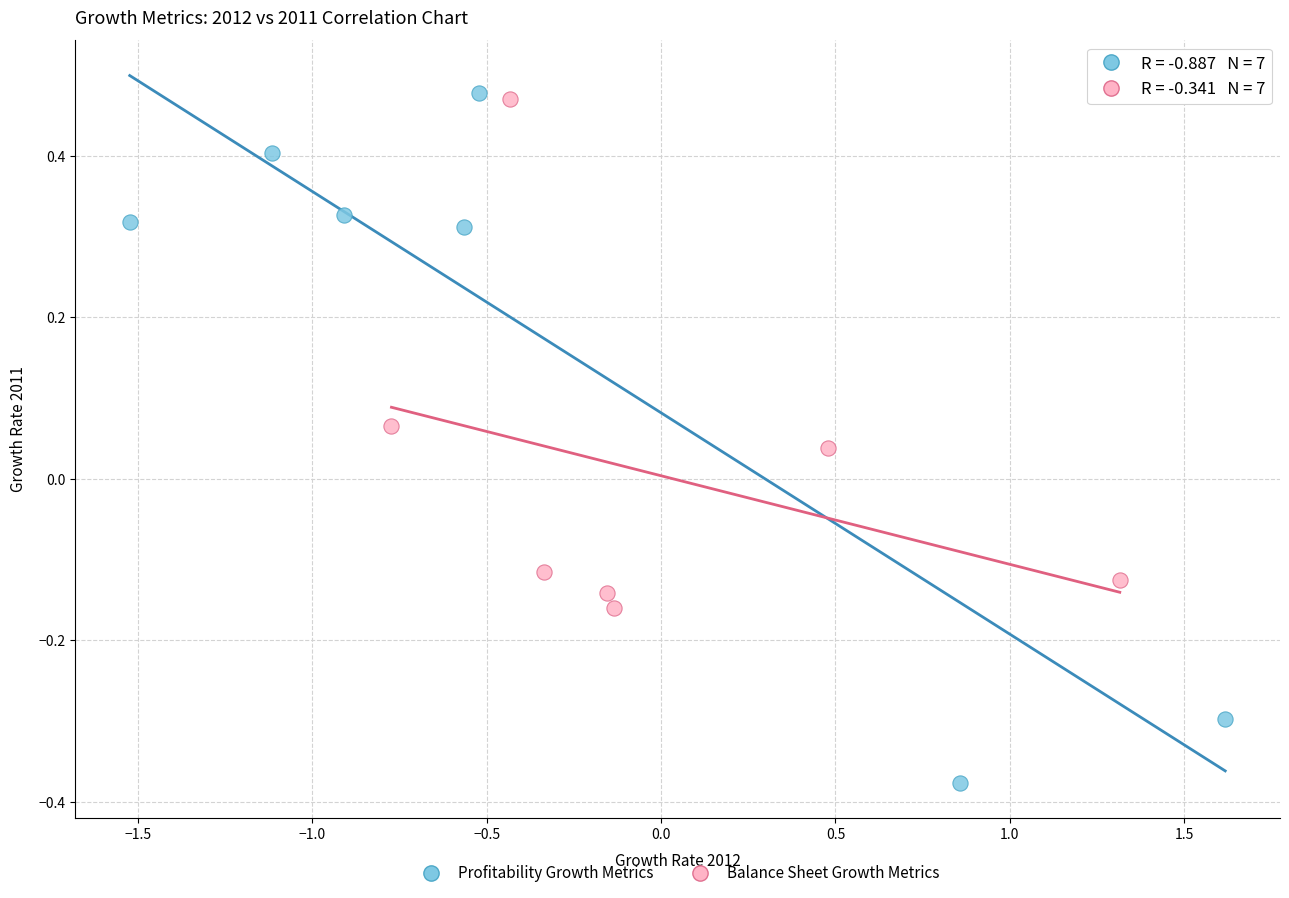

Which series contains the lowest Y value?

Profitability Growth Metrics